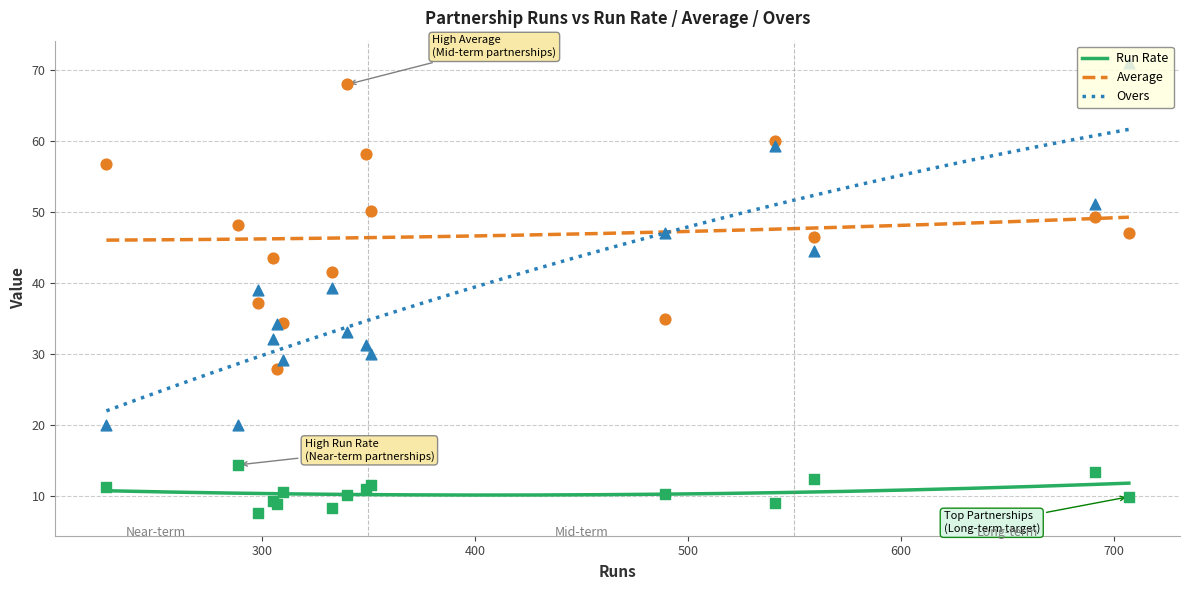

Which series reaches the maximum Y coordinate?

Overs